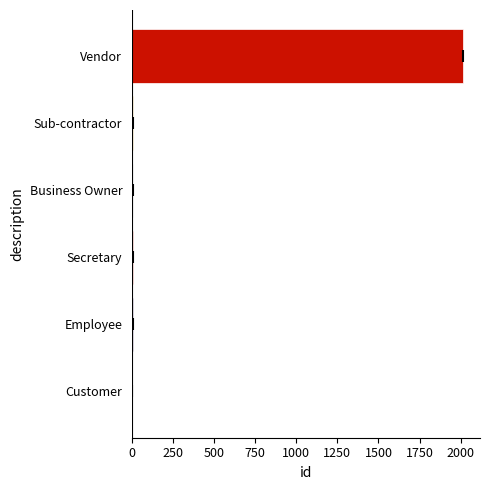

Does the chart contain stacked bars?

No